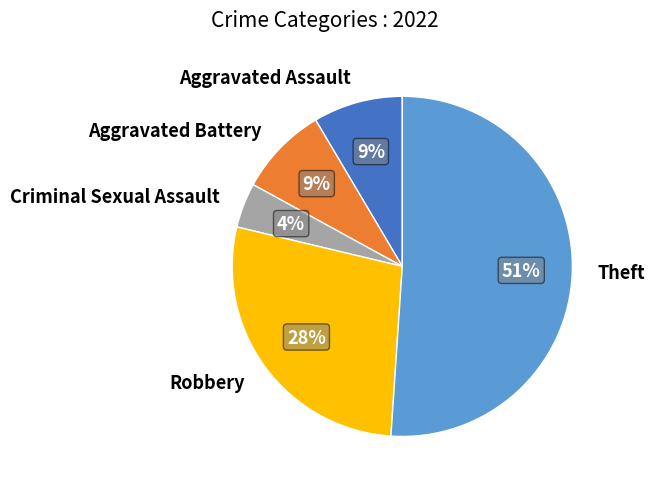

To the nearest percent, what percentage of the pie is Aggravated Battery?

9%